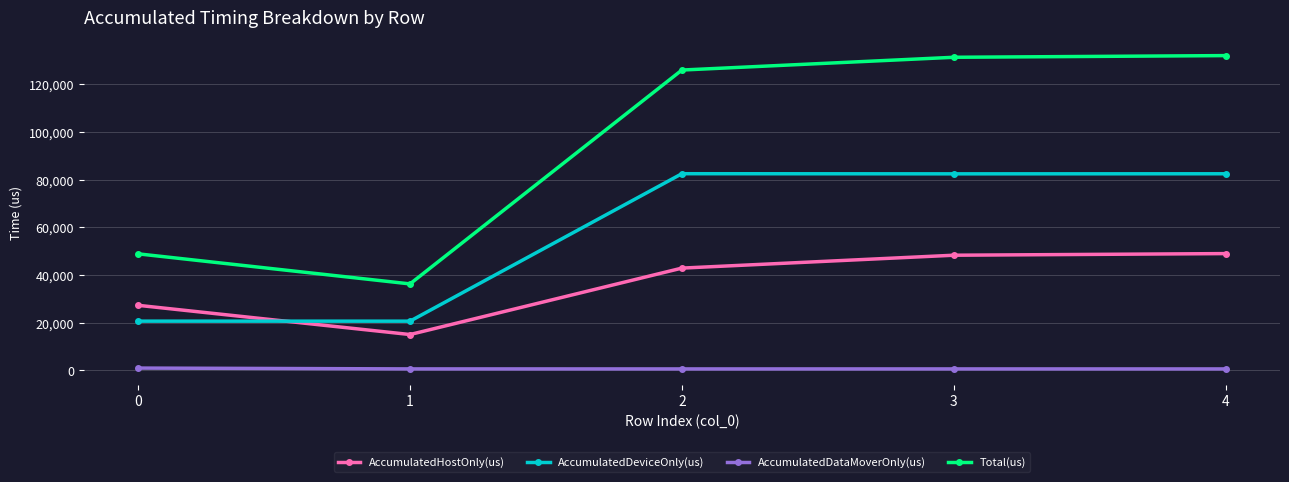

At which category does AccumulatedDeviceOnly(us) reach its first local valley?

1